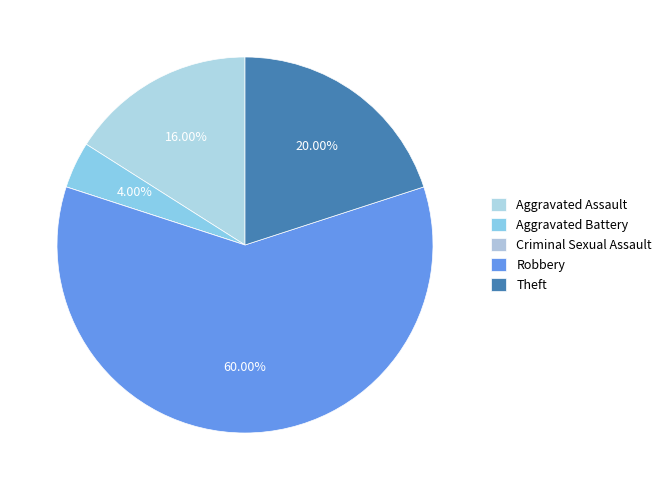

How much of the chart is everything except Aggravated Assault?

84.0%